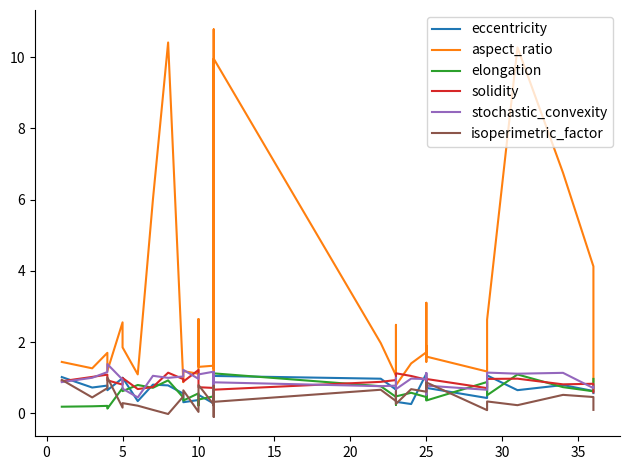

Which series has the widest spread of values?

aspect_ratio